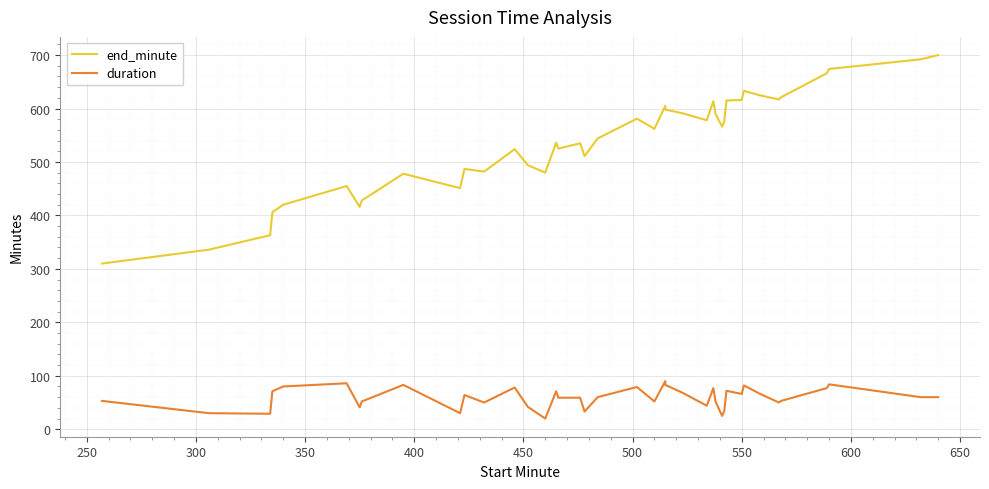

Which series has the widest spread of values?

end_minute